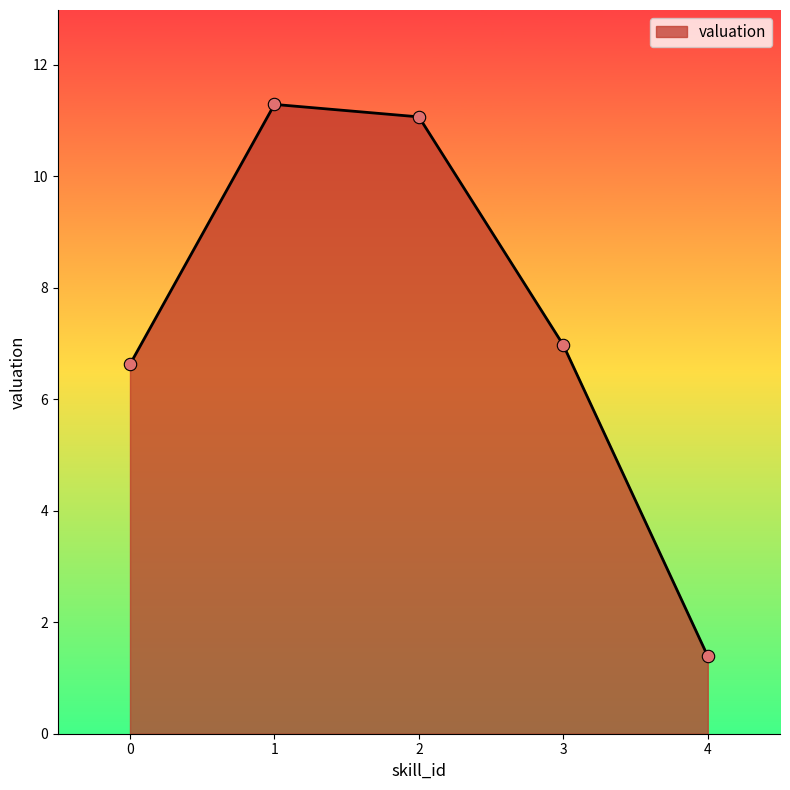

Approximately how many times larger is the value at 0 compared to 4?

4.8